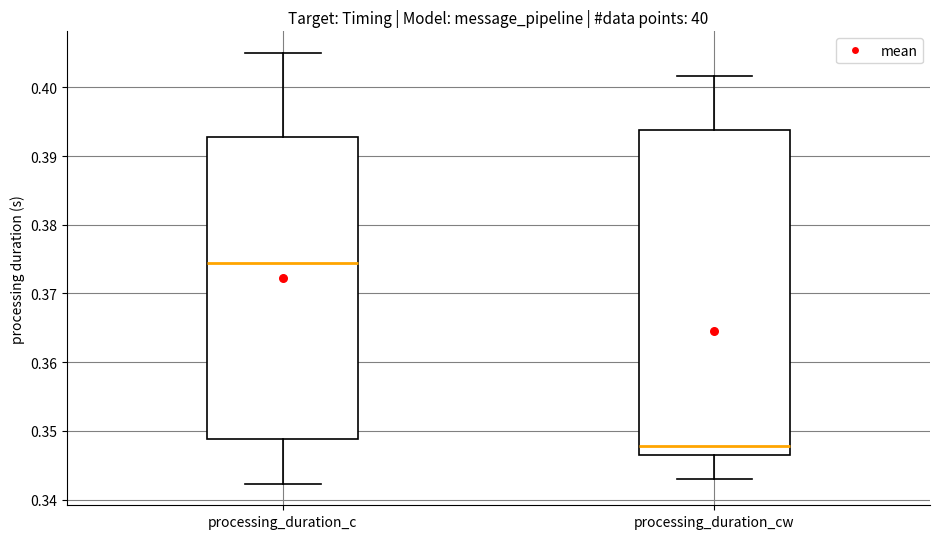

Reading left to right, read every box against the y-axis: the position of its median line, the range the box covers, and the ends of its whiskers. The values are not printed on the chart, so give them approximately, as read against the axis.

processing_duration_c: median 0.374, box 0.349 to 0.393, whiskers 0.342 to 0.405
processing_duration_cw: median 0.348, box 0.346 to 0.394, whiskers 0.343 to 0.402